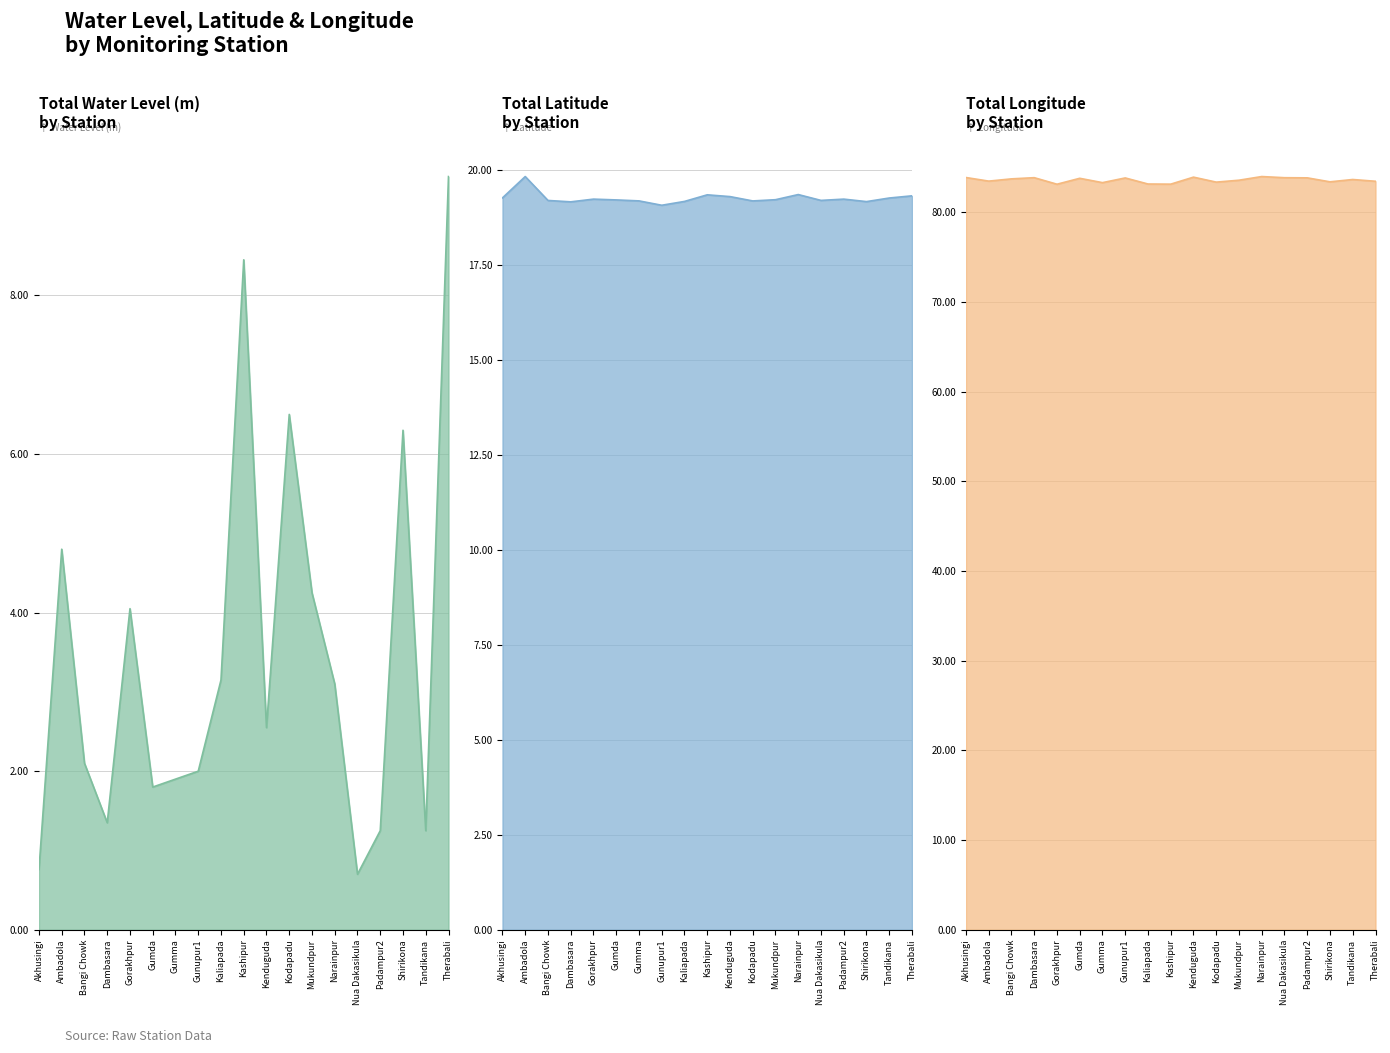

List the series in order of their peak value, highest first.

long line, lat line, water_level (in m) line